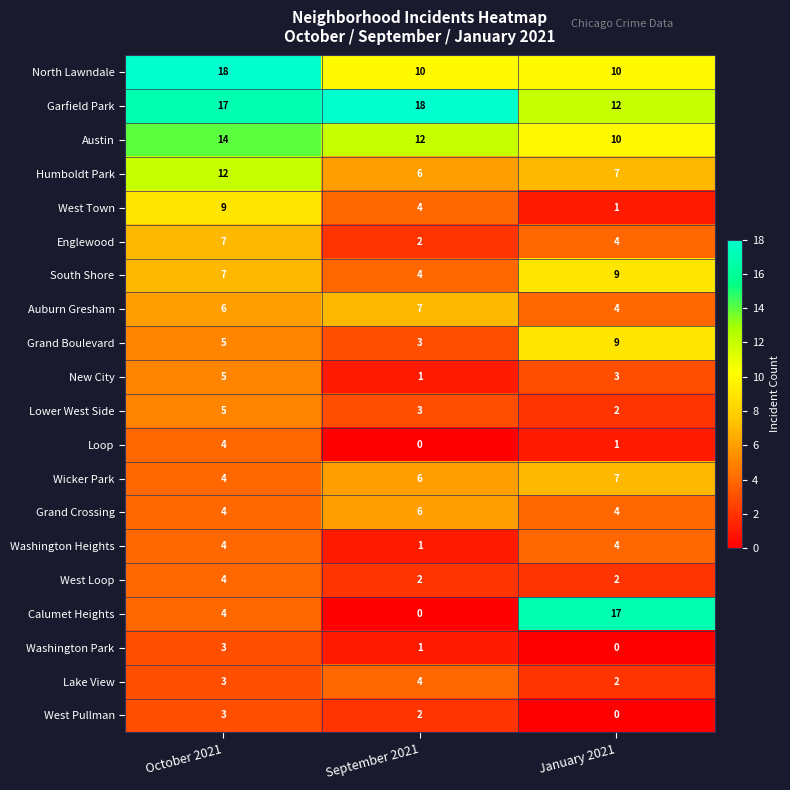

At which label does West Pullman reach its minimum?

January 2021